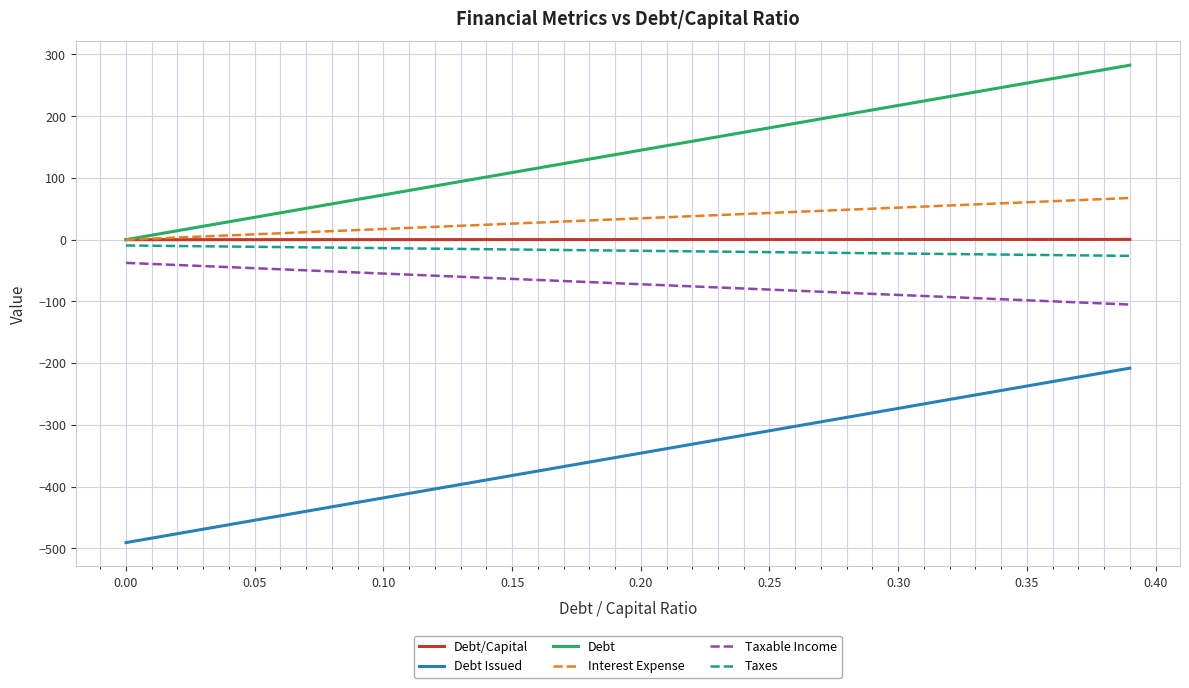

Which series has the largest total across all categories?

Debt